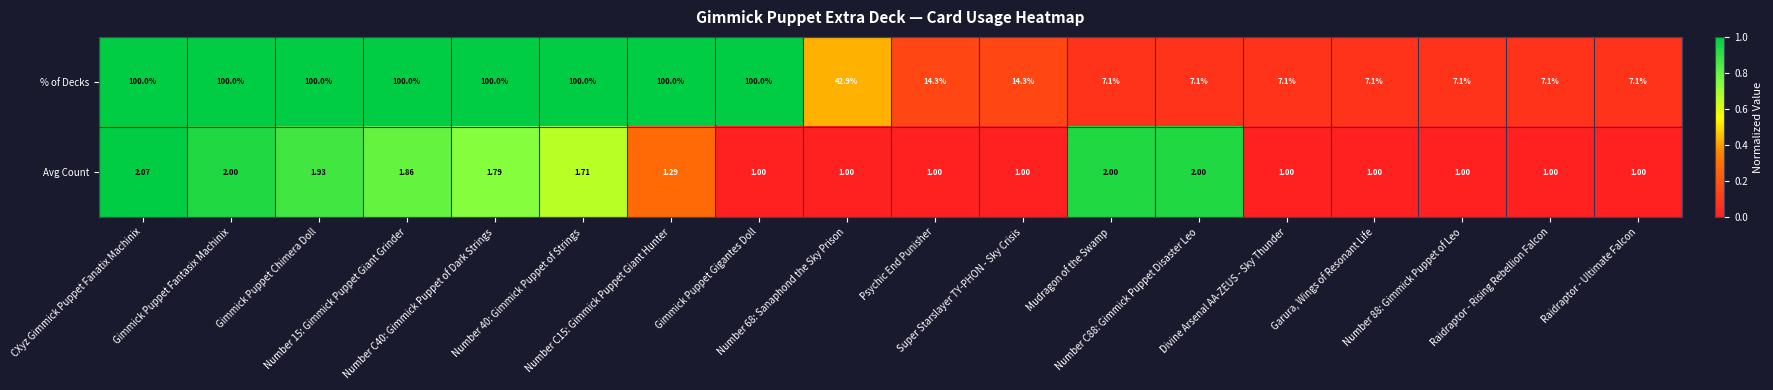

Which series has the largest total across all categories?

% of Decks